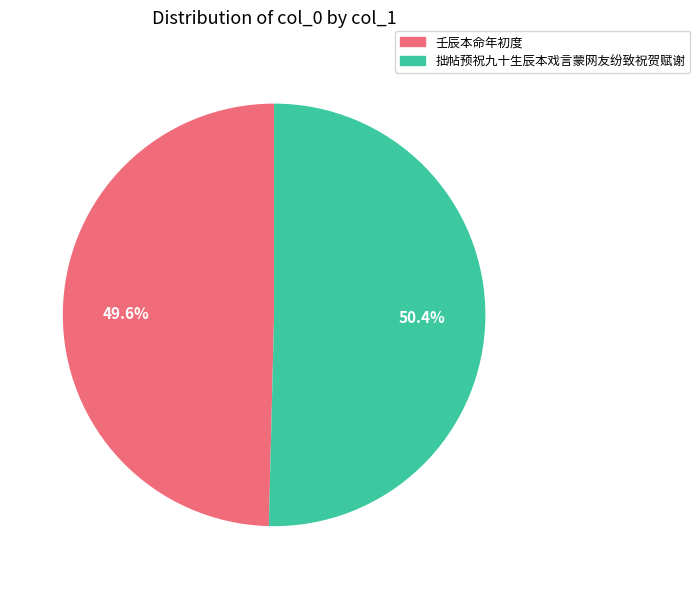

To the nearest percent, what is the average slice percentage?

50%